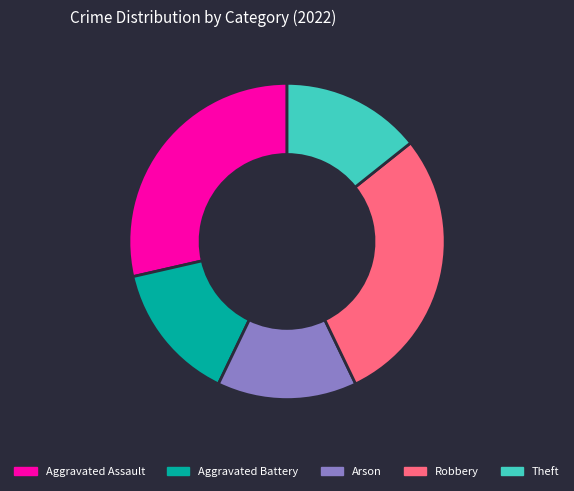

Does any single category account for the majority?

No